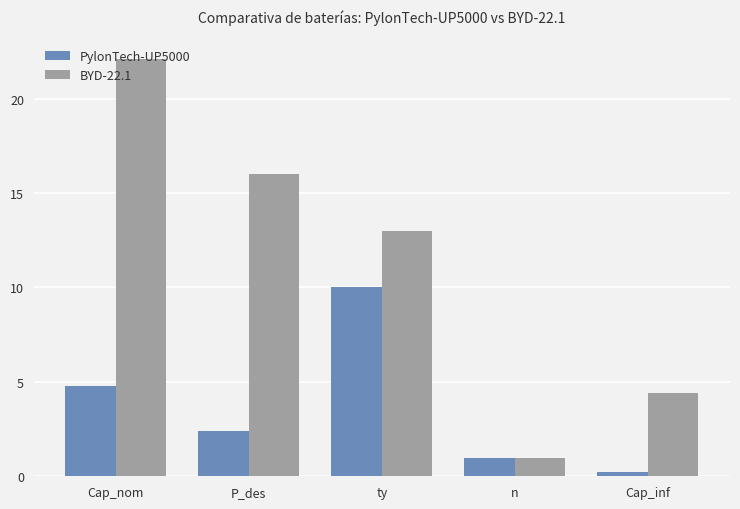

What is the sum of the BYD-22.1 values at Cap_inf and Cap_nom?

26.5